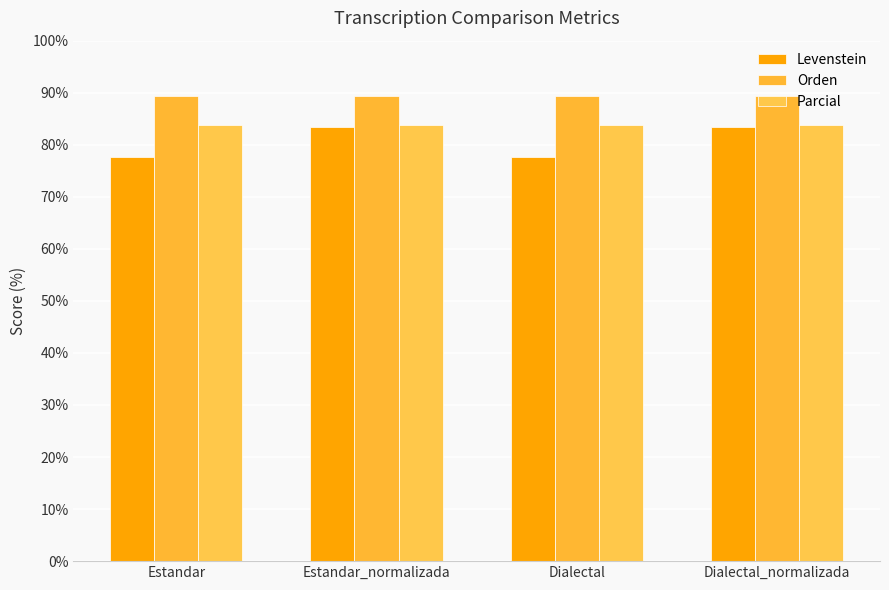

Reading right to left, list all the values displayed in this chart.

Levenstein: 83.3	77.6	83.3	77.6
Orden: 89.4	89.4	89.4	89.4
Parcial: 83.9	83.9	83.9	83.9